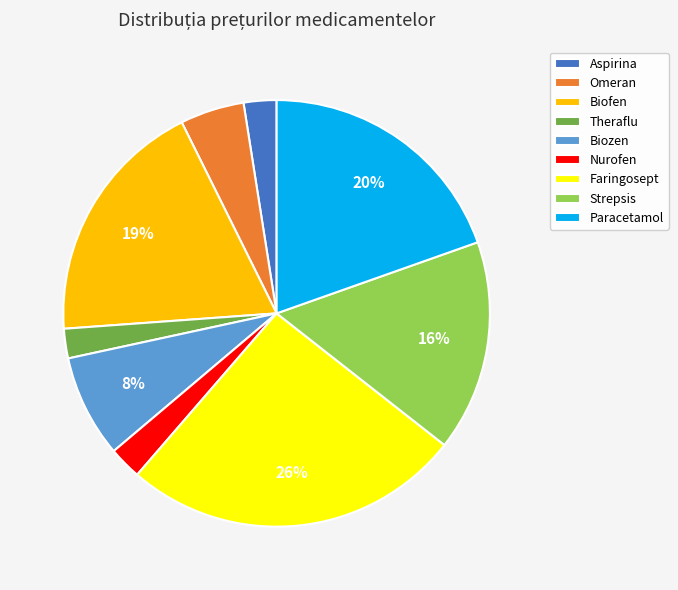

Which category has the biggest portion of the pie?

Faringosept